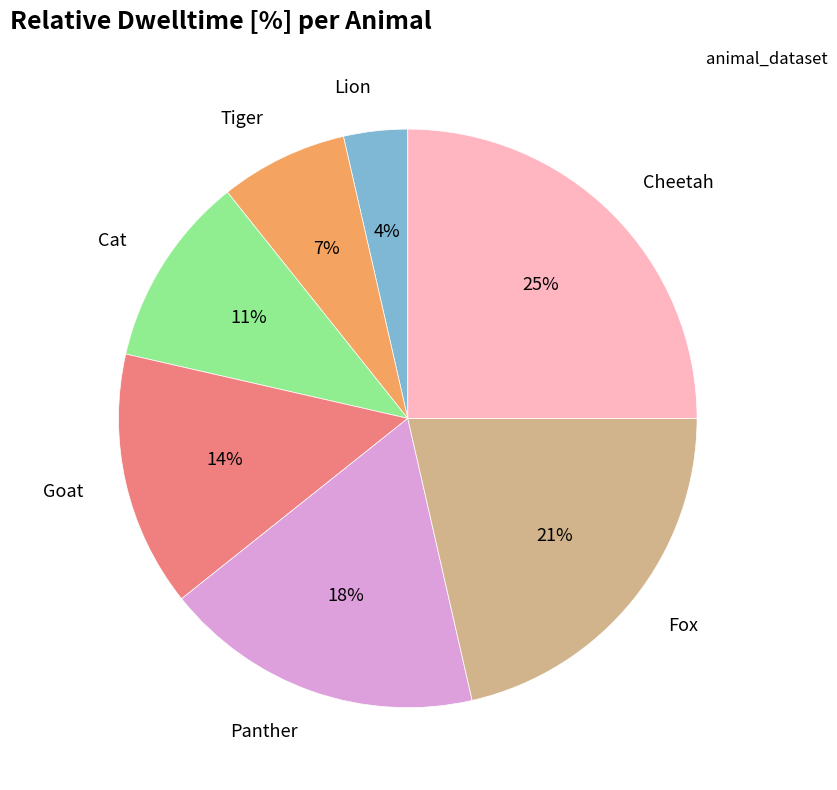

True or false: Panther accounts for 18% of the total.

True